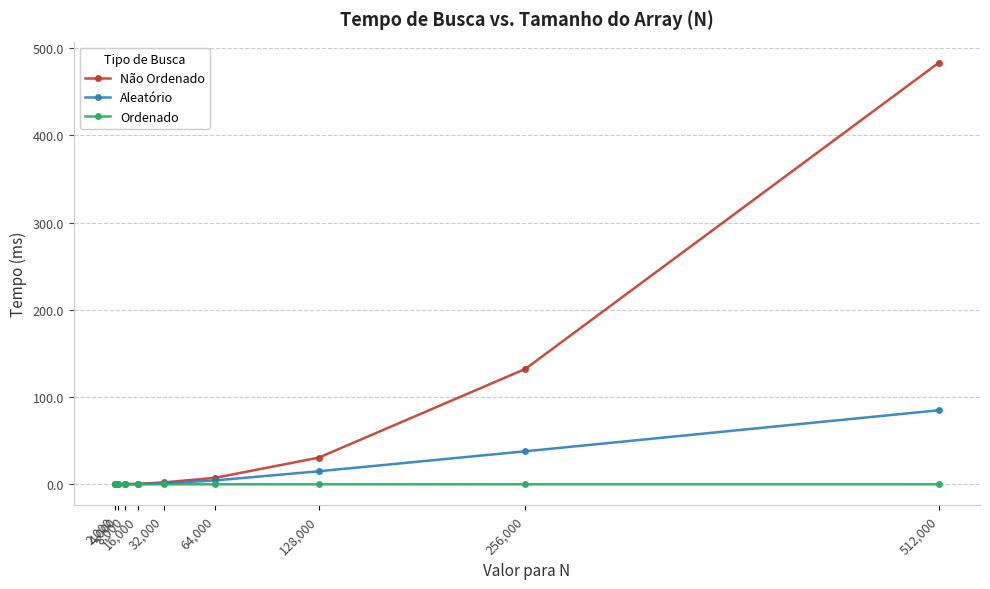

How many series are shown in this chart?

3